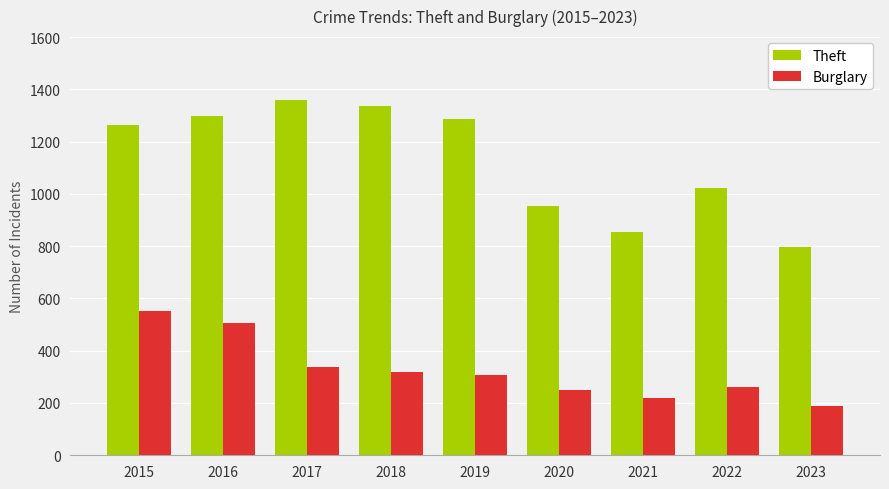

What is the greatest value displayed?

1359